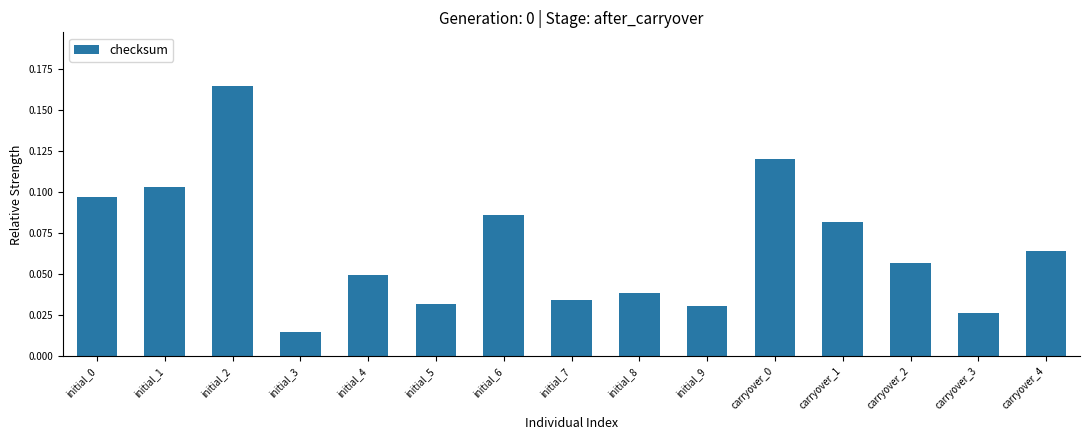

Between carryover_3 and initial_9, which is larger?

initial_9